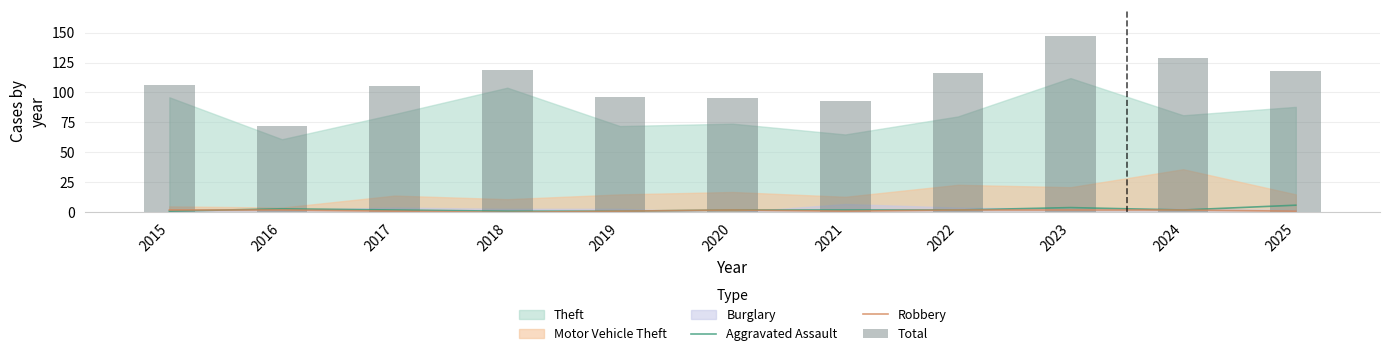

Is it true that Aggravated Assault equals 2 at 2024?

True